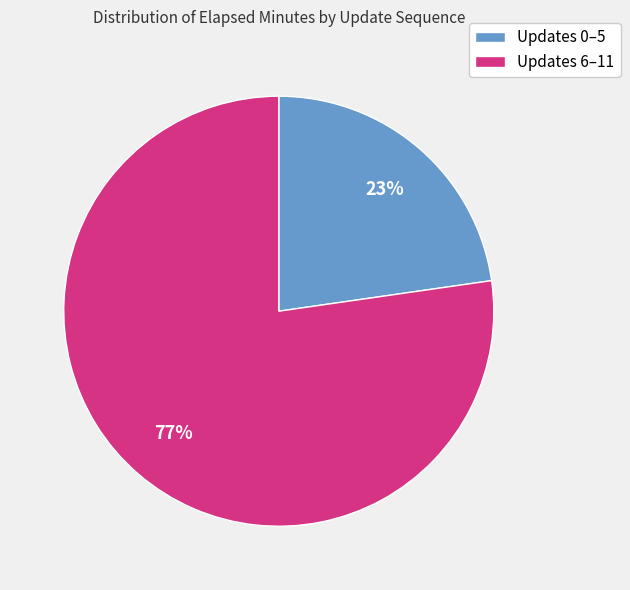

Approximately how many times larger is the value at Updates 0–5 compared to Updates 6–11?

0.3